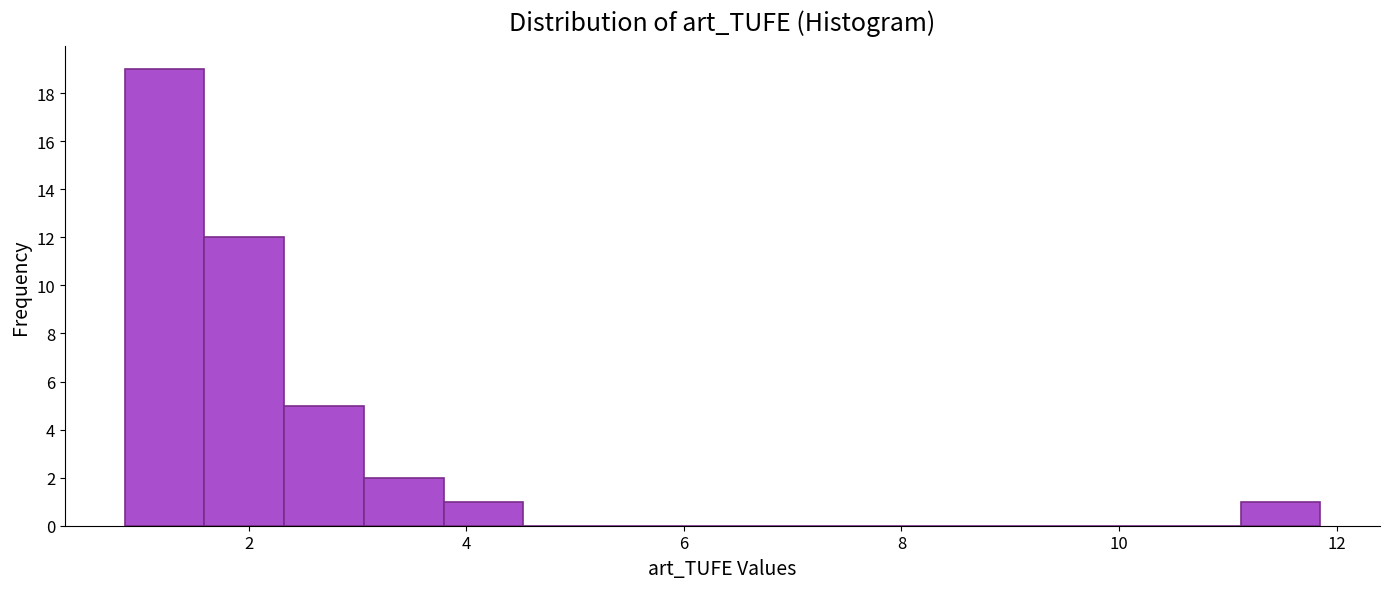

Around what value on the x-axis is the tallest bar? Give the approximate position of its centre, as read against the axis.

1.2